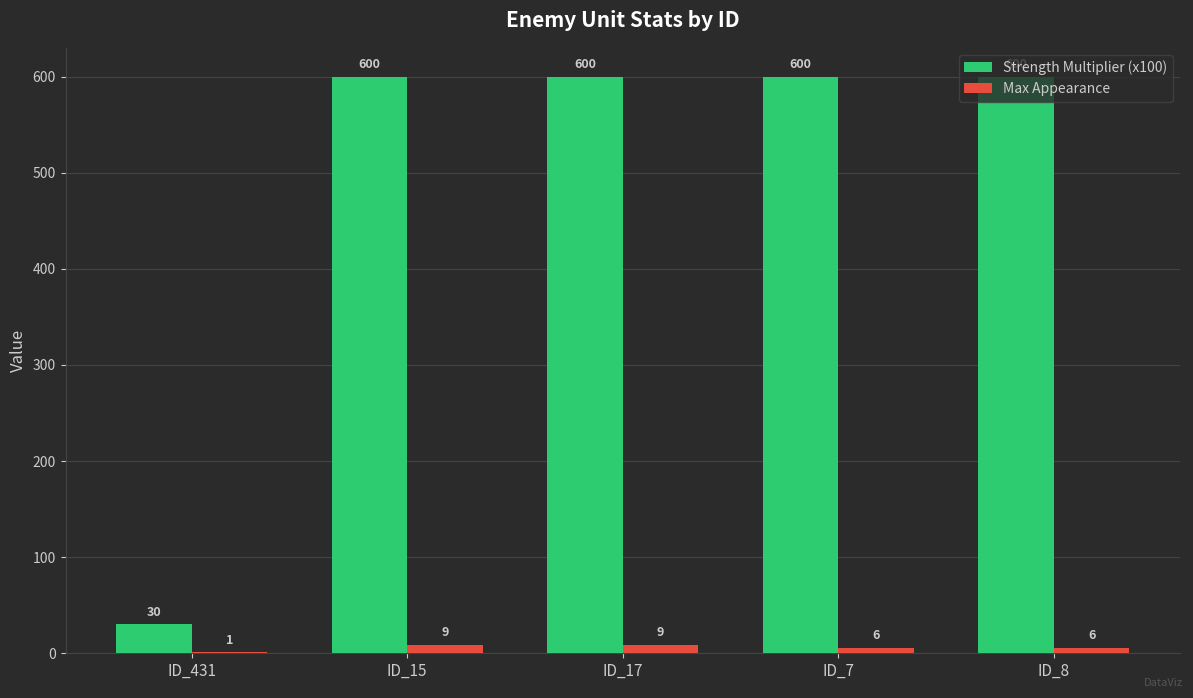

Read the Strength Multiplier (x100) value at ID_15, to the nearest 10.

600